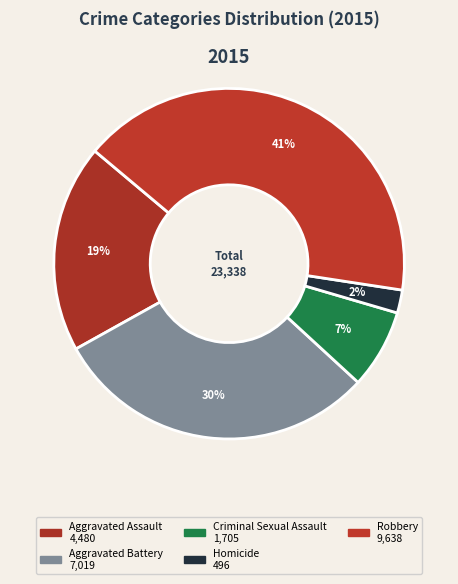

The Homicide slice represents 2% of the pie. True or false?

True